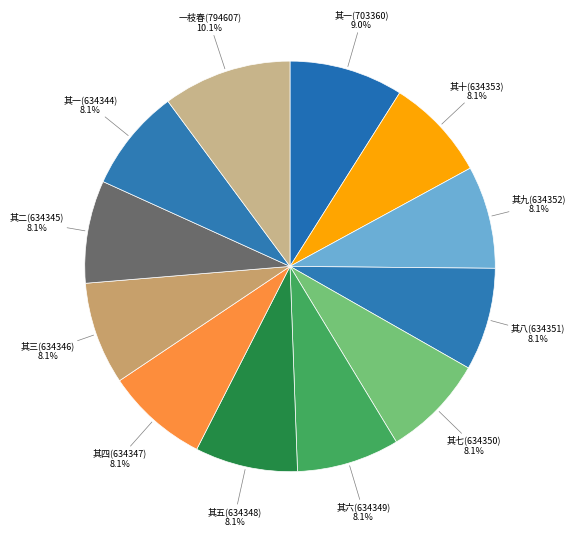

What percentage is the 其九(634352) slice, to the nearest percent?

8%